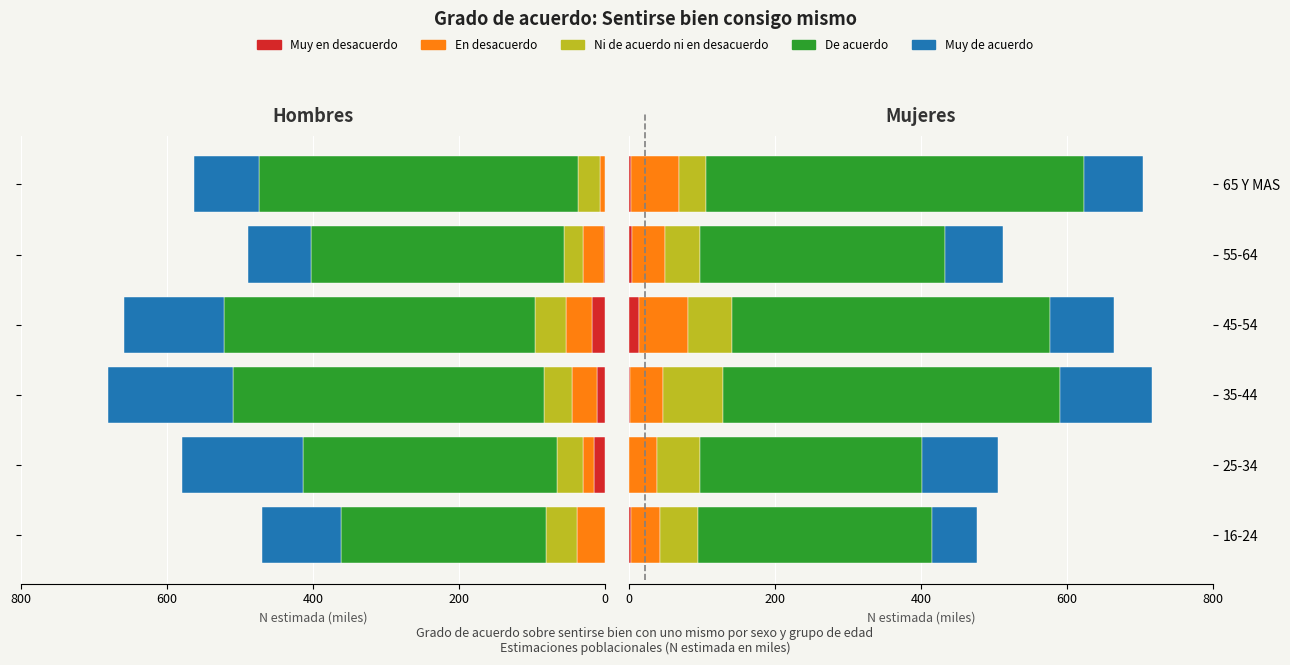

How many distinct data groups are displayed?

5